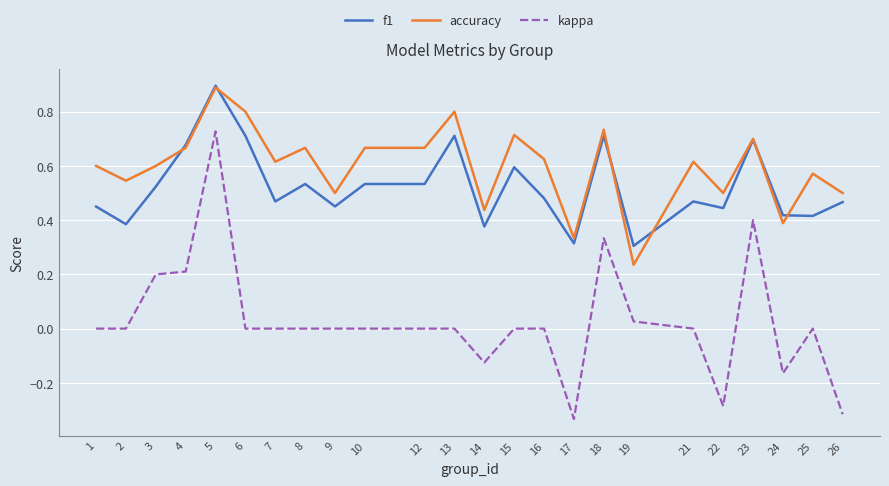

At which category does accuracy reach its first local peak?

5